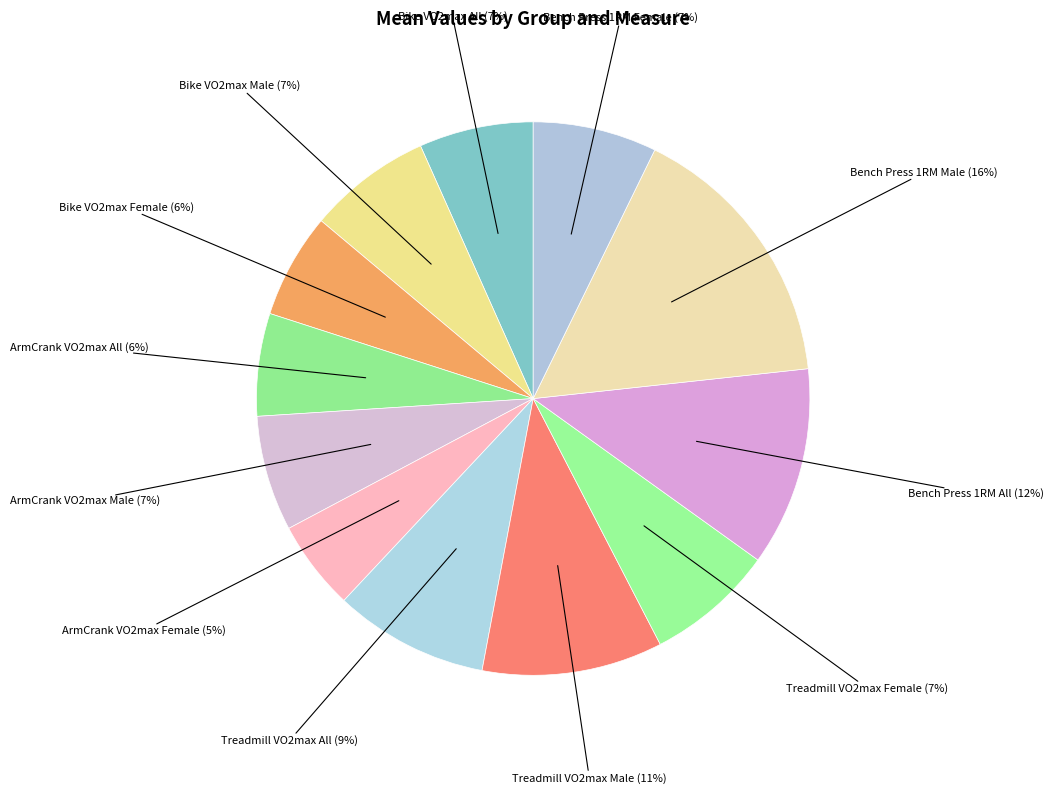

Is the sum of Bench Press 1RM Female and ArmCrank VO2max Male greater than half?

No